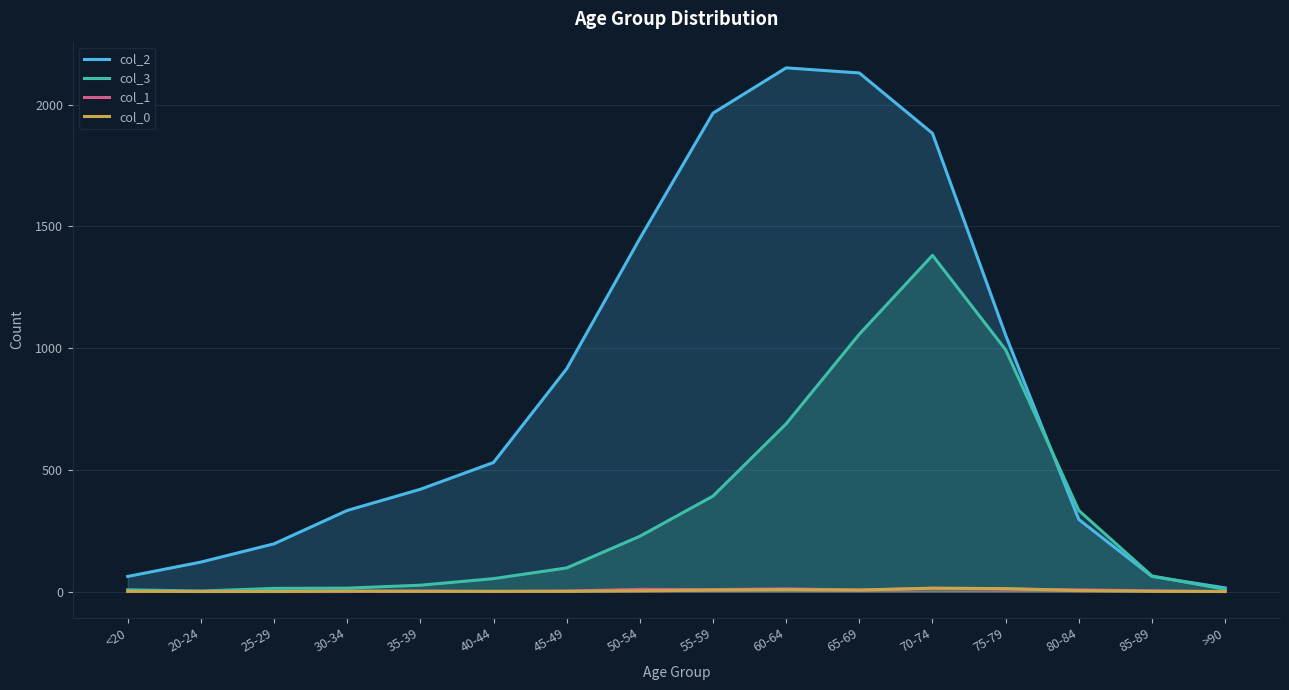

Is it true that col_2 equals 296 at 80-84?

True